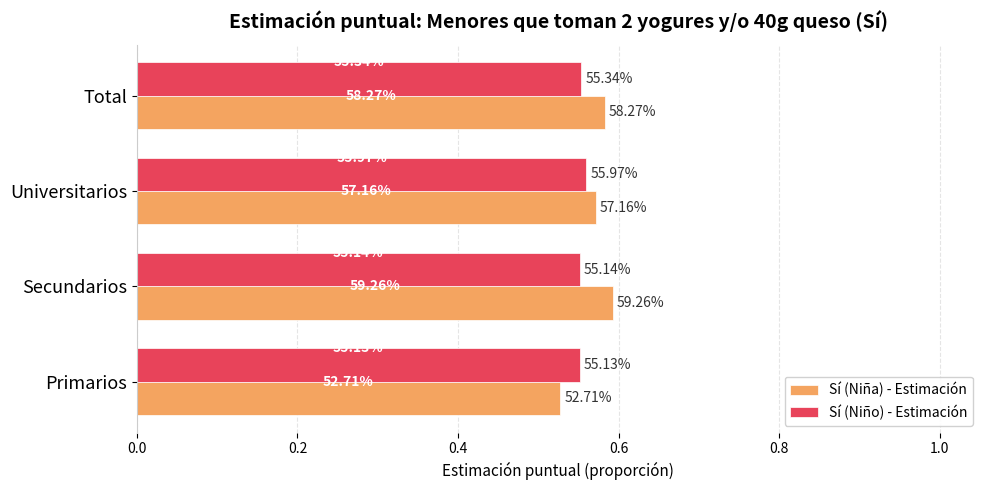

What are all the series names shown in the legend?

Sí (Niña) - Estimación, Sí (Niño) - Estimación